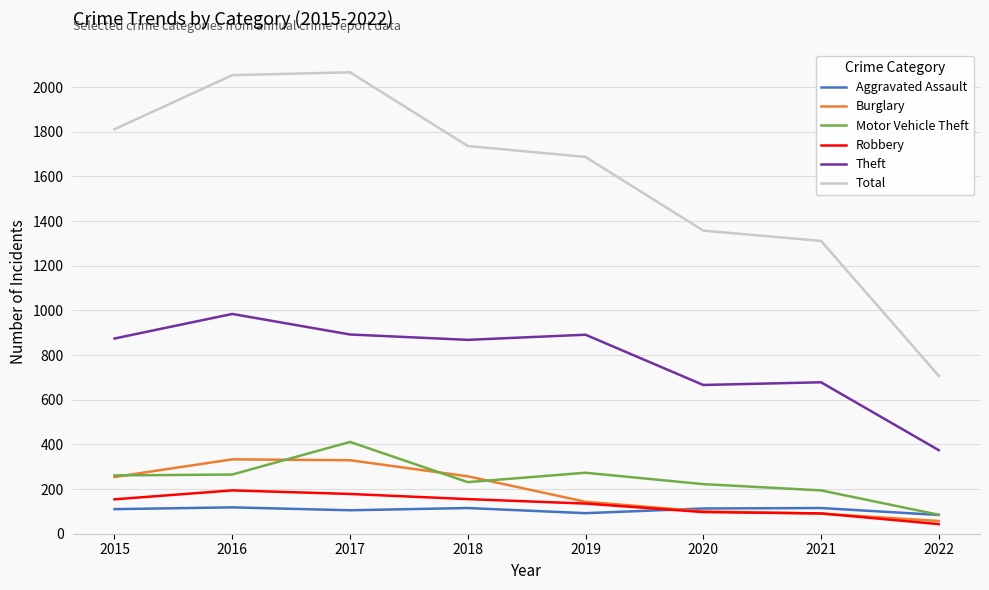

What is the spread (max minus min) of values at 2015?

1701